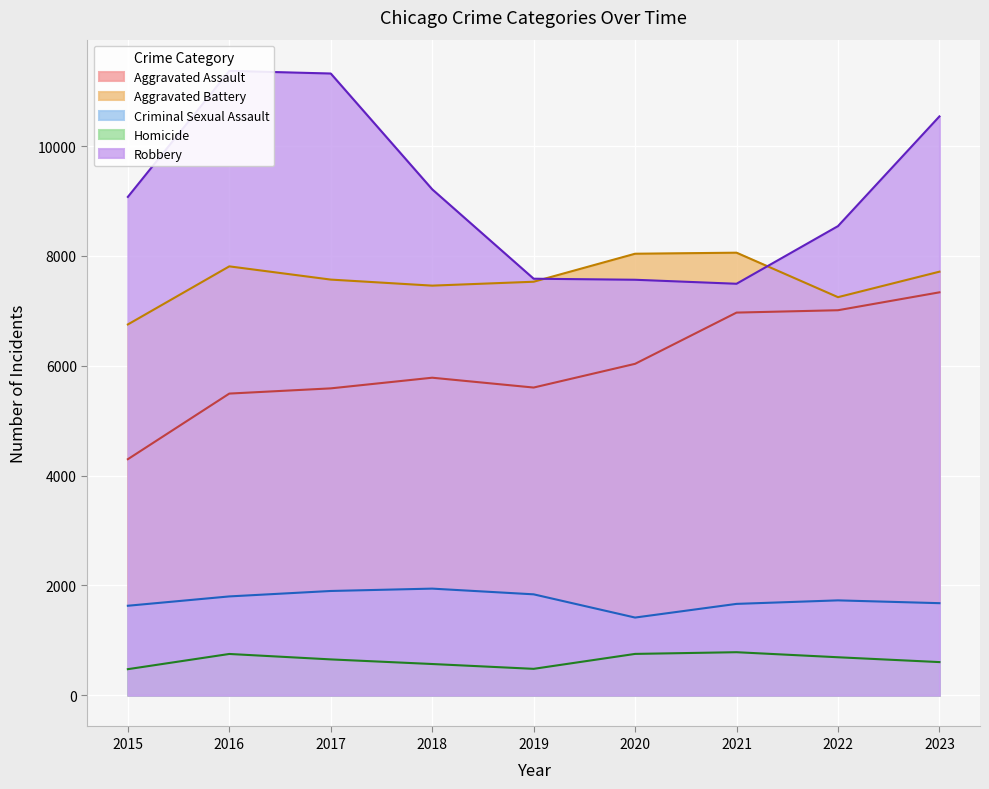

What is the difference between the Aggravated Assault values at 2017 and 2015?

1290